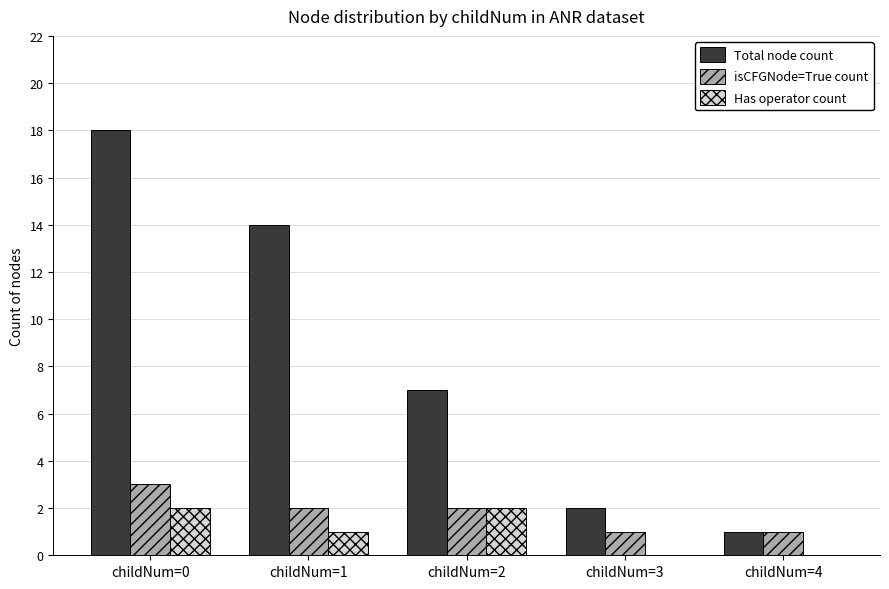

Where is Has operator count nearest to the value 1?

childNum=1